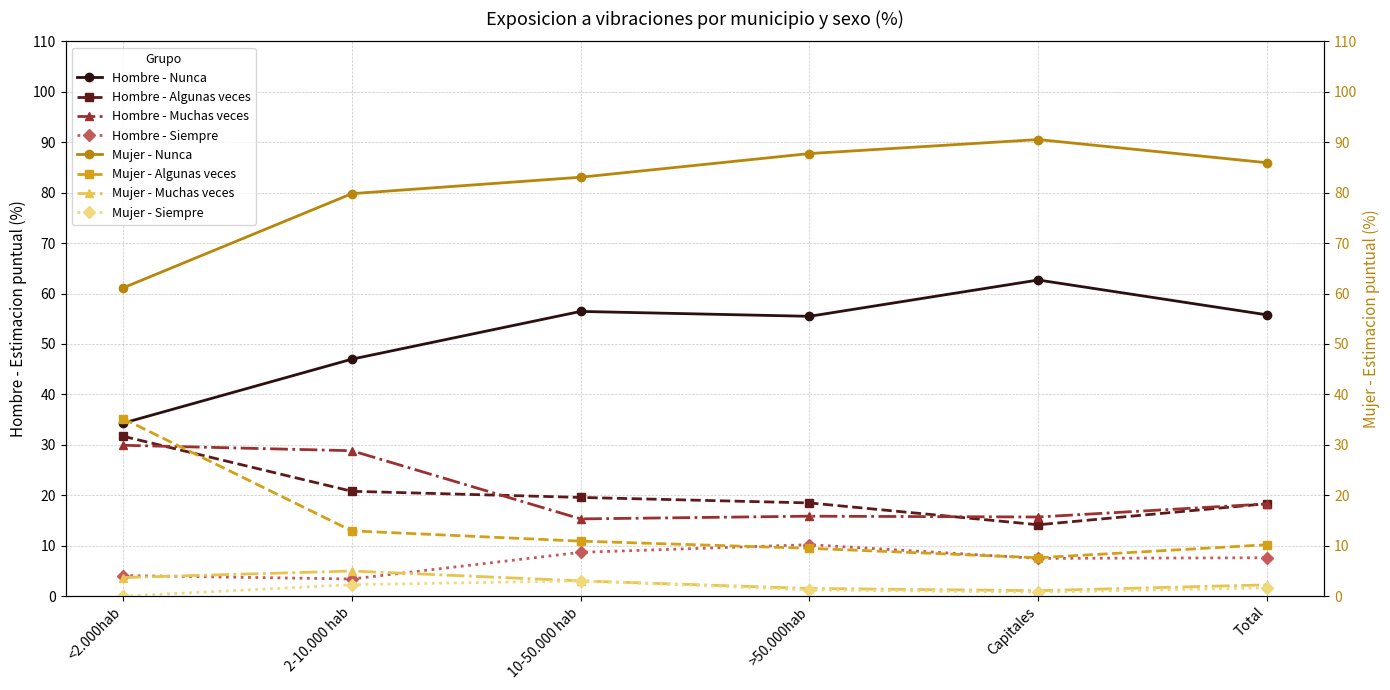

What position from the left is >50.000hab?

4